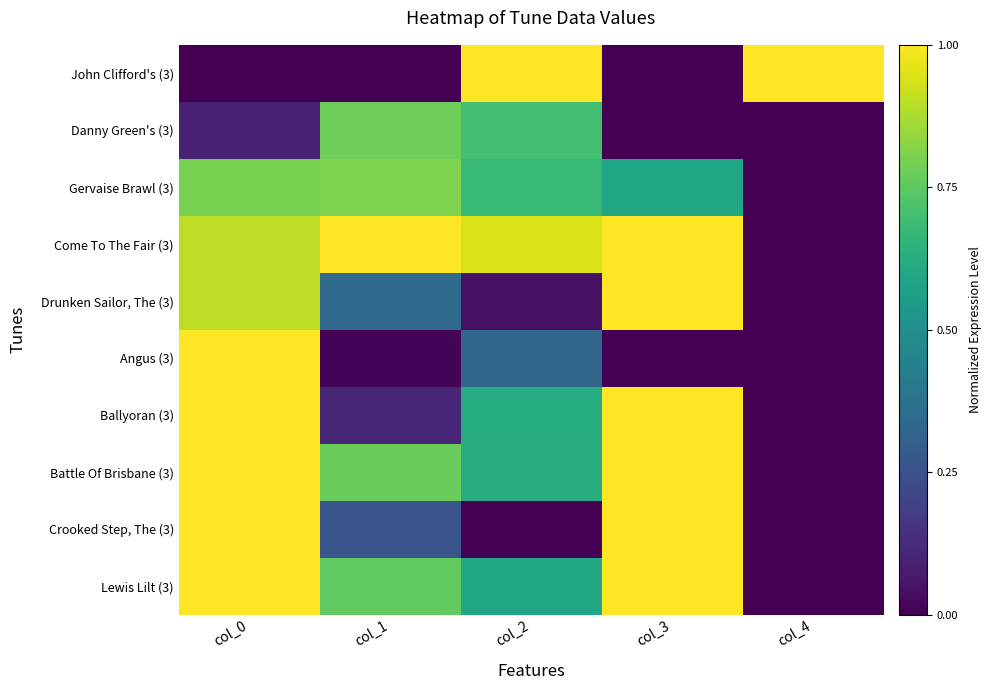

Rank the series at col_3 from highest to lowest value.

Come To The Fair (3), Drunken Sailor, The (3), Ballyoran (3), Battle Of Brisbane (3), Crooked Step, The (3), Lewis Lilt (3), Gervaise Brawl (3), John Clifford's (3), Danny Green's (3), Angus (3)